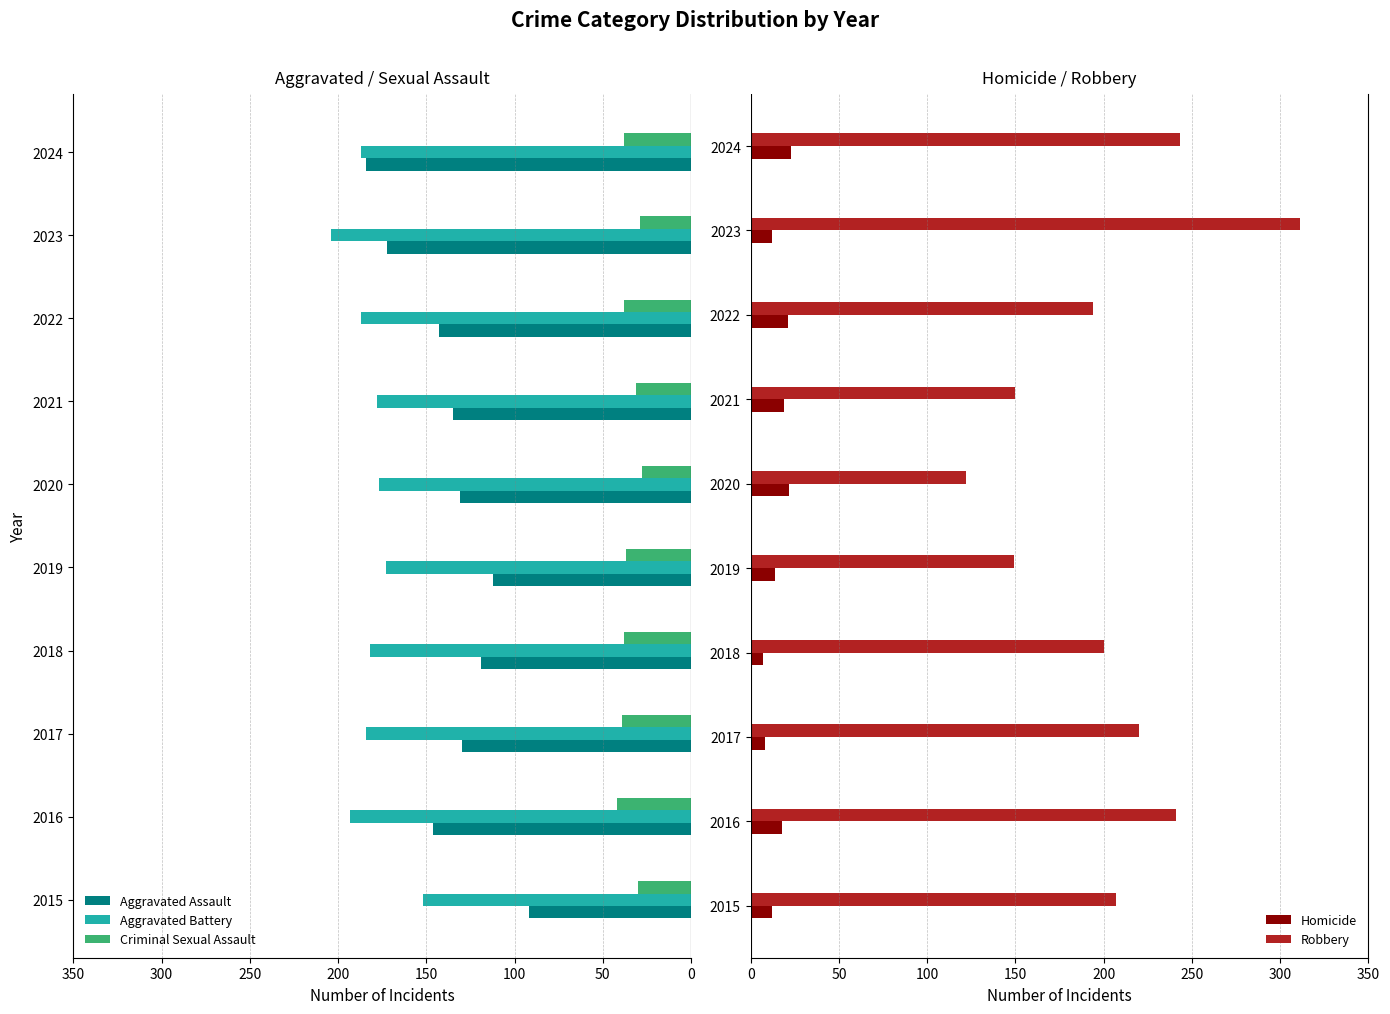

How many categories are shown in the chart?

10